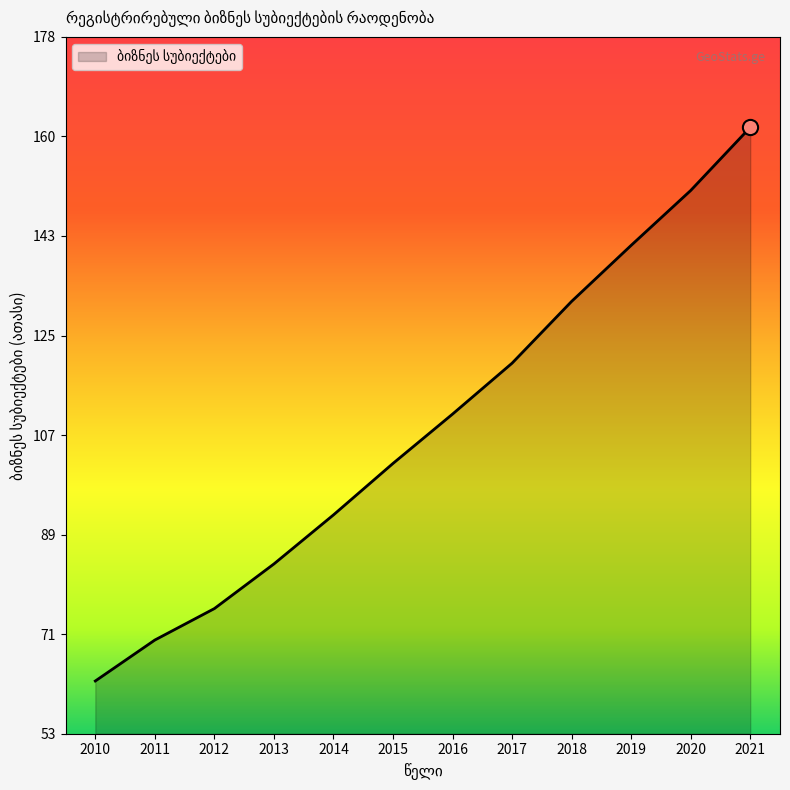

What is the ratio of the value at 2012 to the value at 2014?

0.8